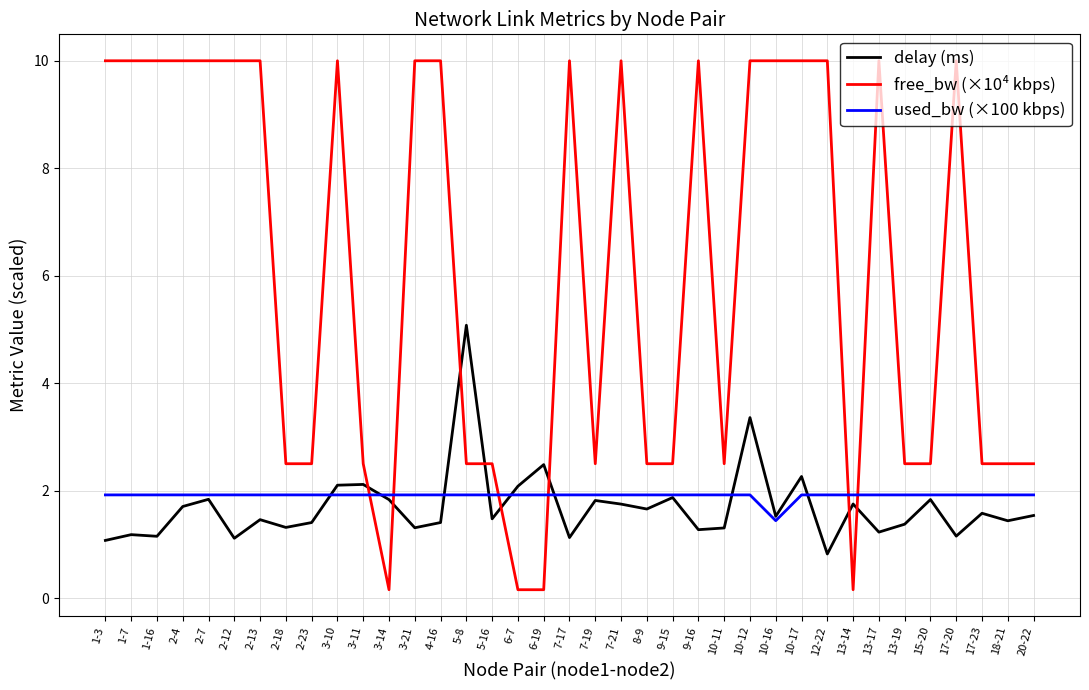

What position from the left is 7-17?

19